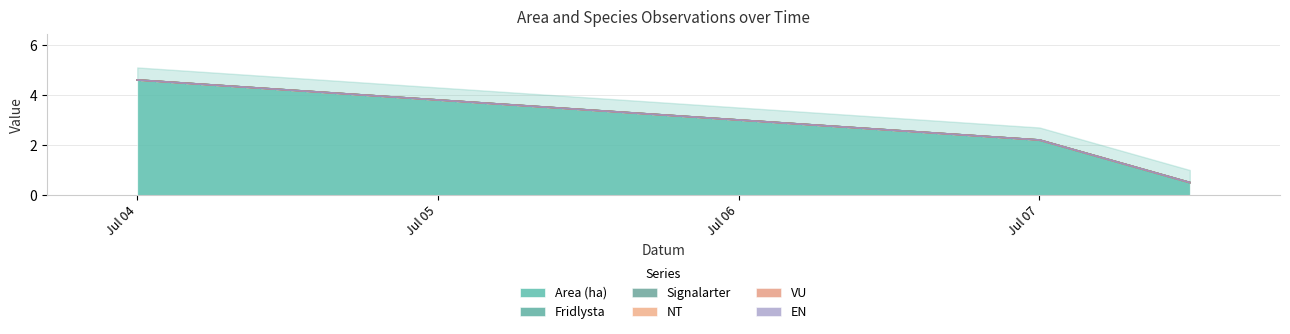

How many distinct data groups are displayed?

6